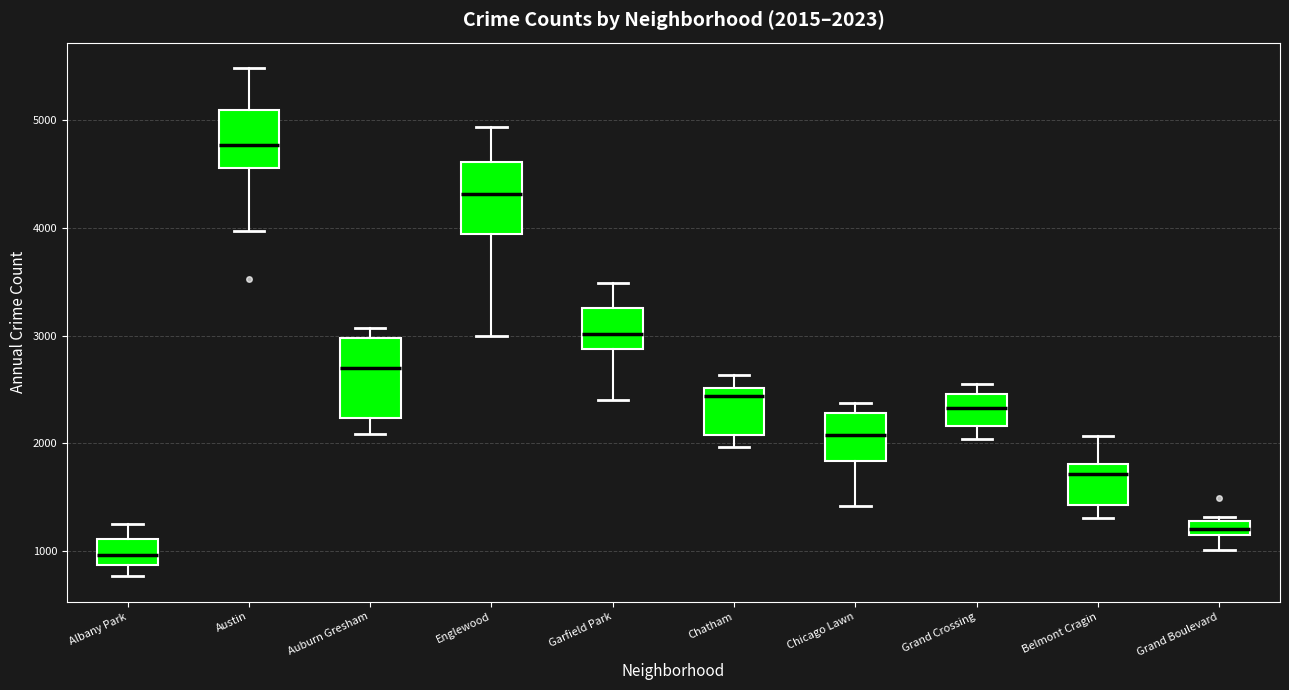

Which box's median line is the lowest?

Albany Park